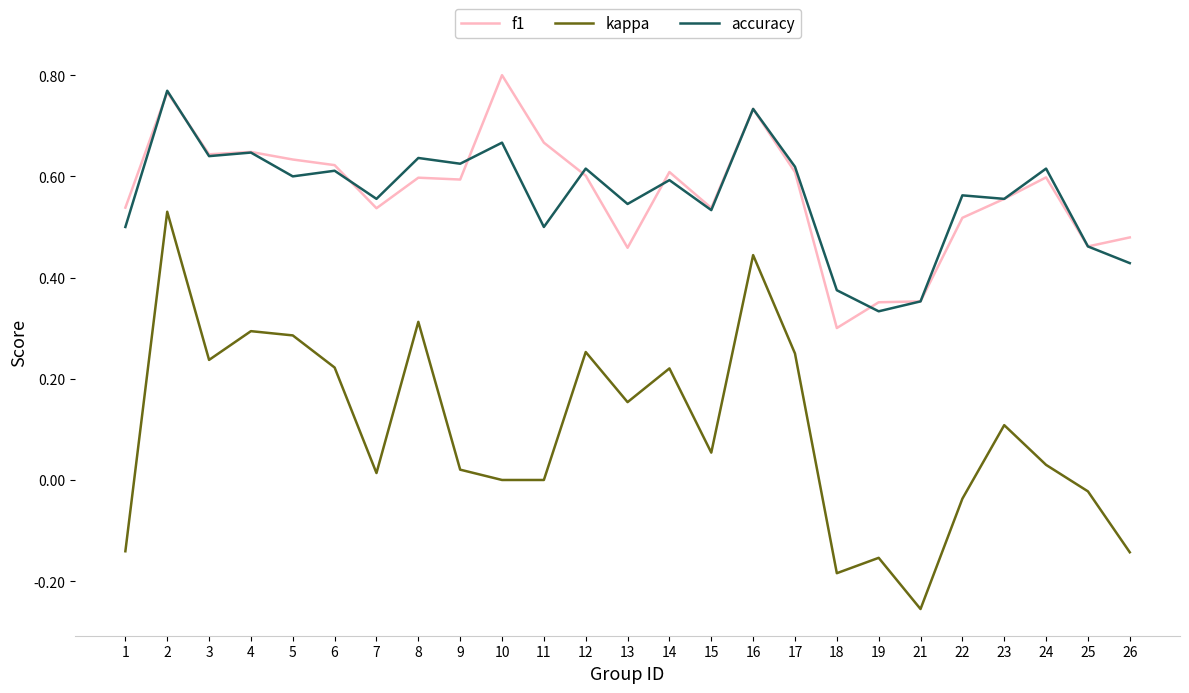

True or false: f1 and kappa intersect in this chart.

False